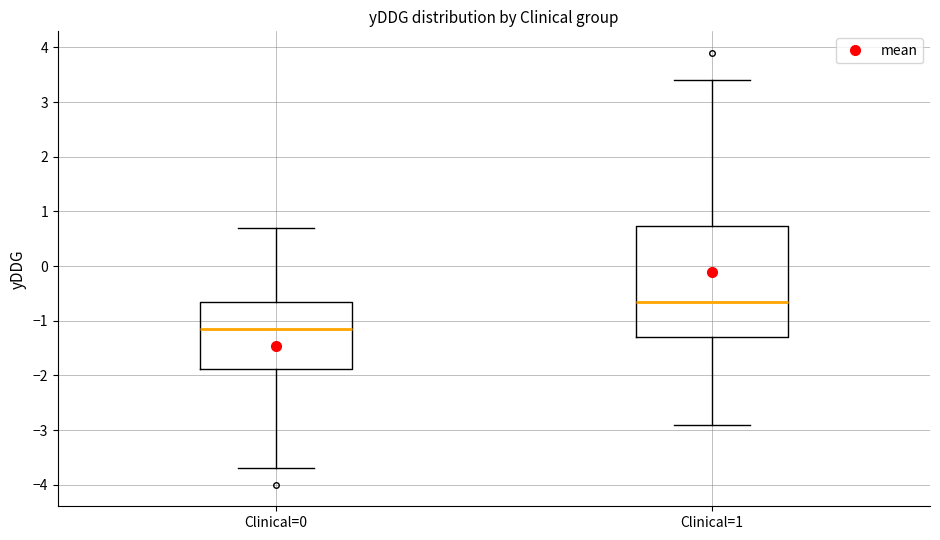

Reading left to right, read every box against the y-axis: the position of its median line, the range the box covers, and the ends of its whiskers. The values are not printed on the chart, so give them approximately, as read against the axis.

Clinical=0: median -1.1, box -1.9 to -0.6, whiskers -3.7 to 0.7
Clinical=1: median -0.6, box -1.3 to 0.7, whiskers -2.9 to 3.4